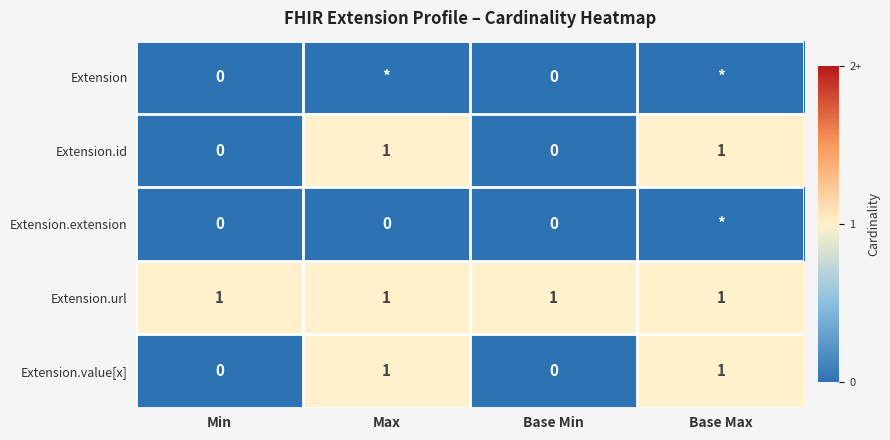

The value of Extension.id at Base Min is 0. True or false?

True